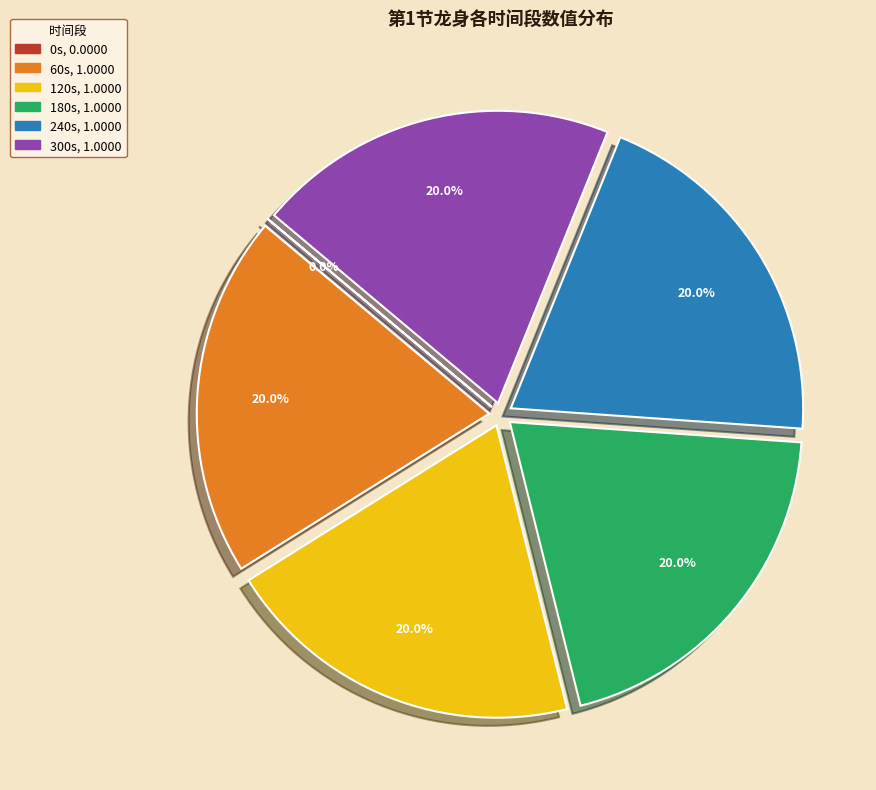

Is there a majority slice in this chart?

No